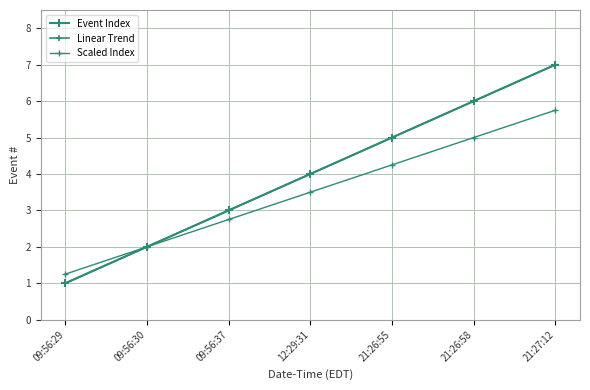

Is this an area chart (filled region under the line)?

No